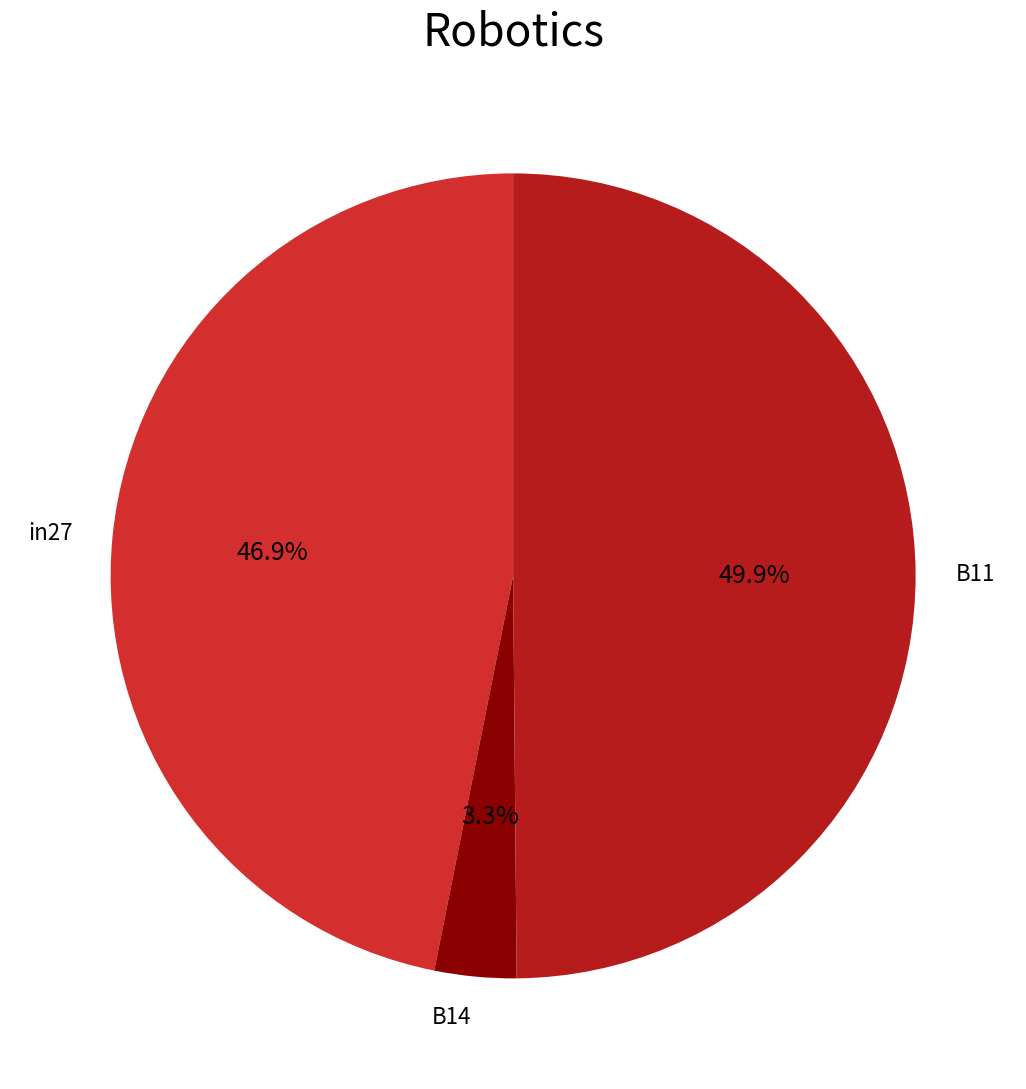

How many slices are in this pie chart?

3